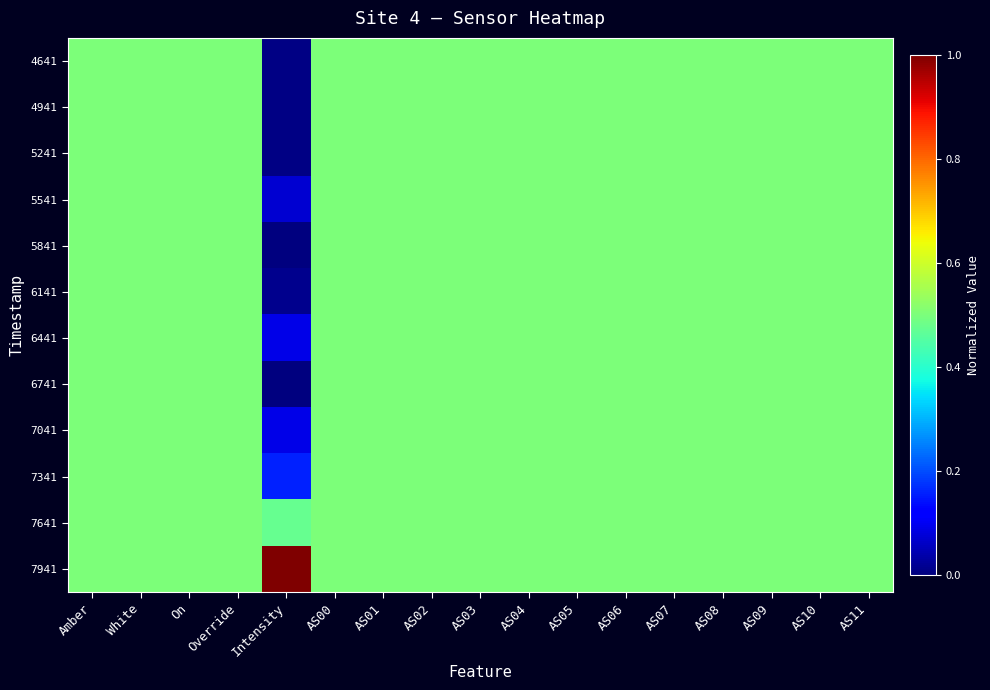

At which category is the sum across all series the highest?

Amber